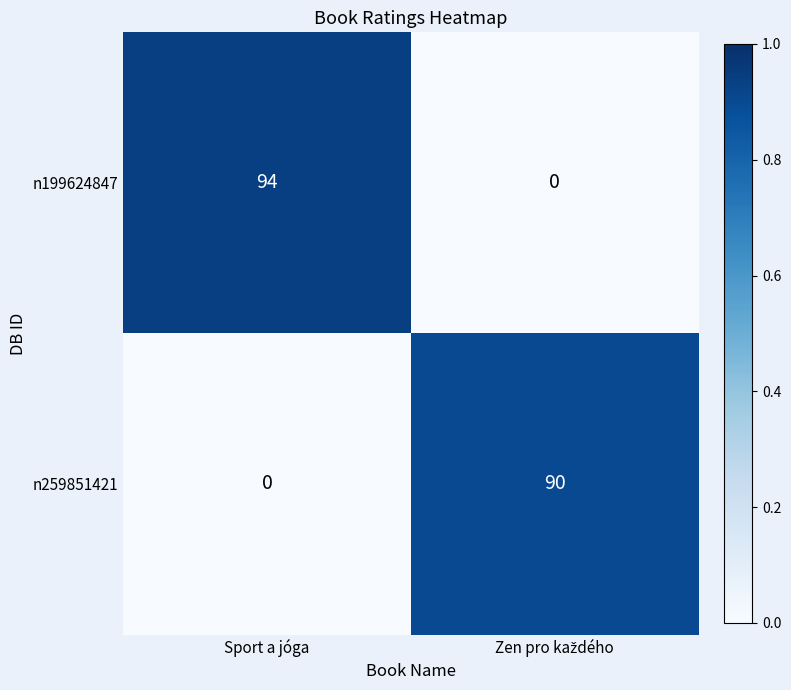

Rank the series by their maximum value, from lowest to highest.

n259851421, n199624847